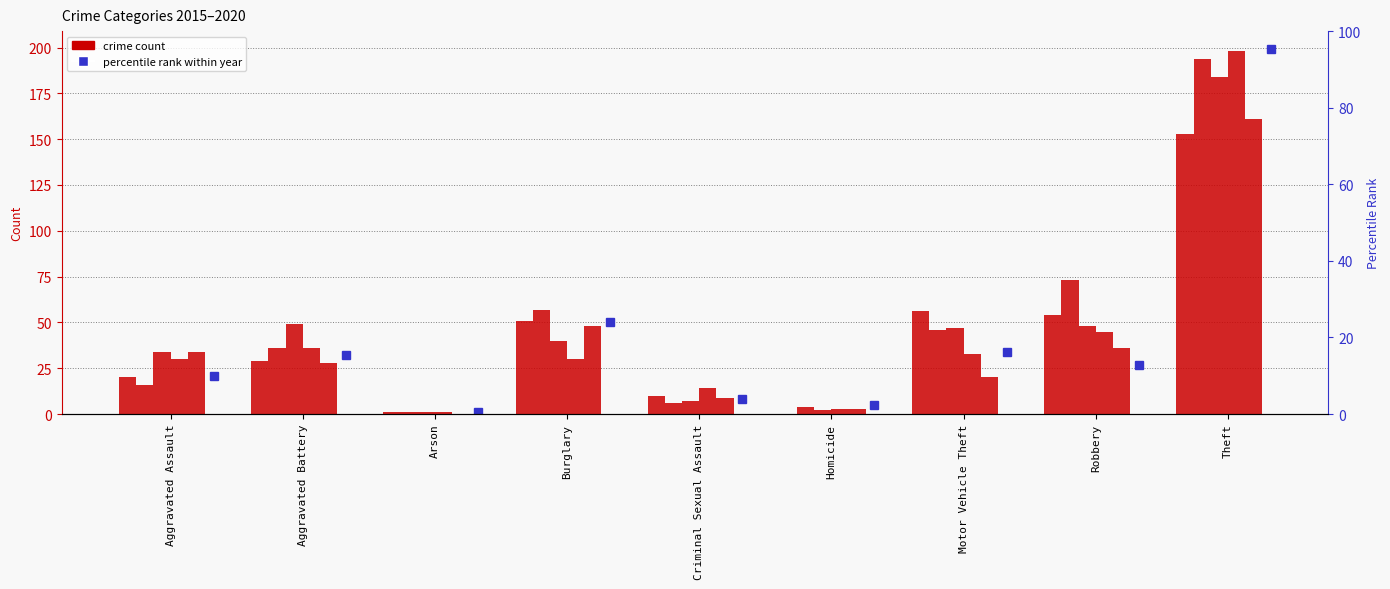

What position from the left is Robbery?

8